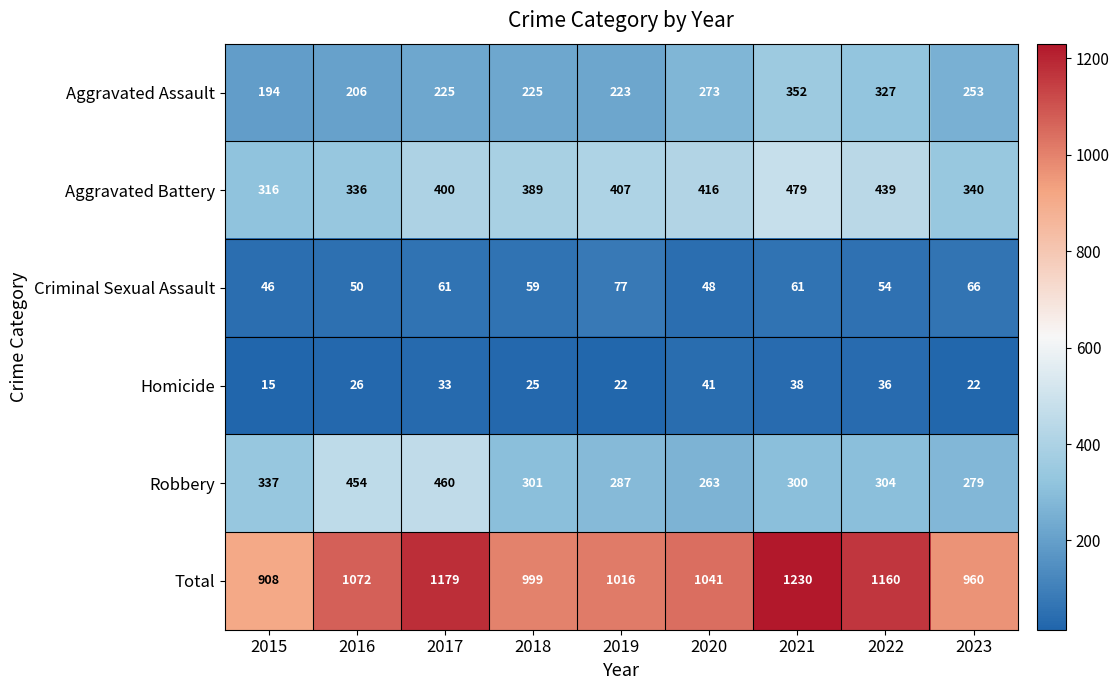

What is the maximum value shown in the chart?

1230